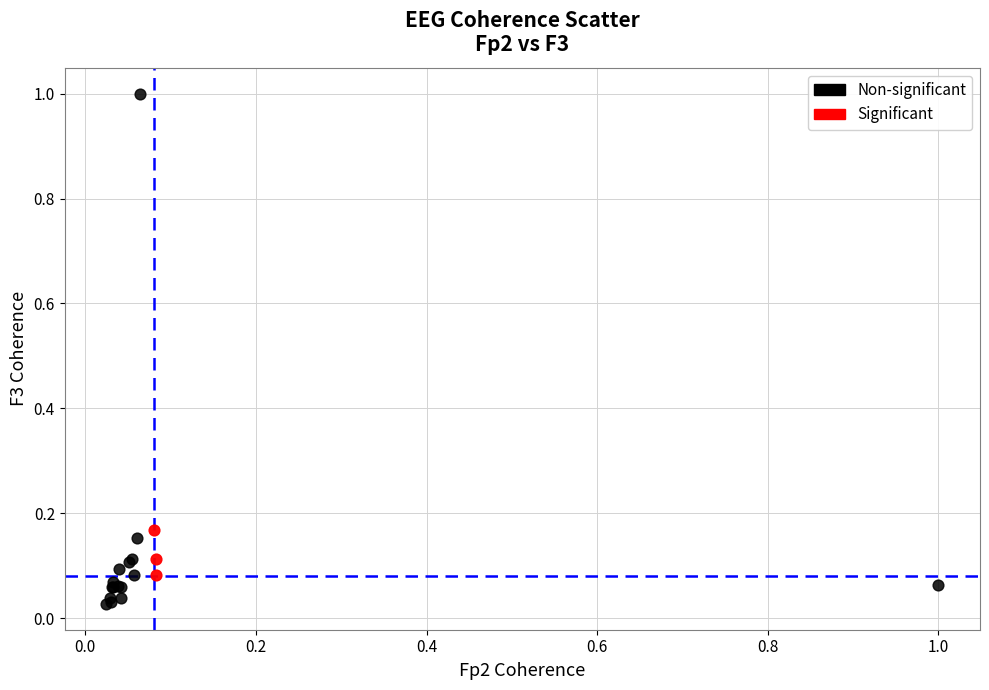

Which series reaches the minimum Y coordinate?

Non-significant